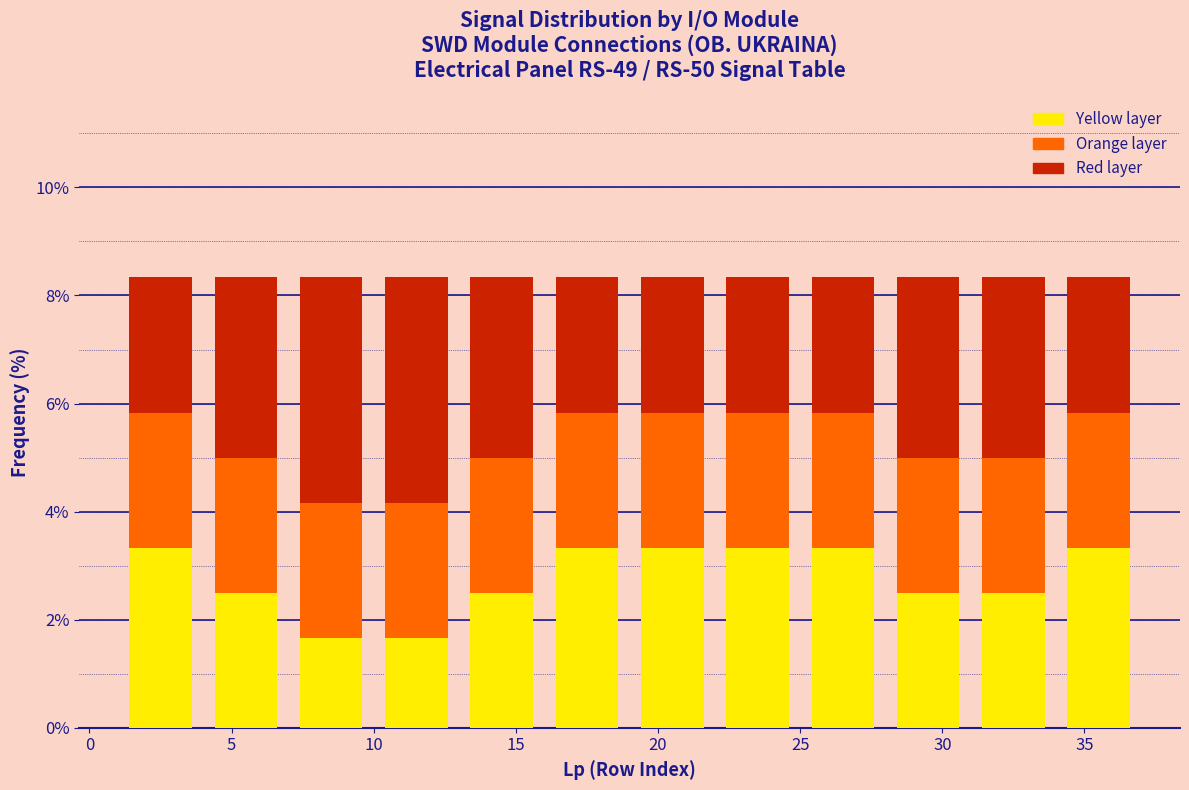

What is the total height of the stacked bar covering 1 to 4 on the x-axis? The values are not printed on the chart, so give them approximately, as read against the axis.

8.4